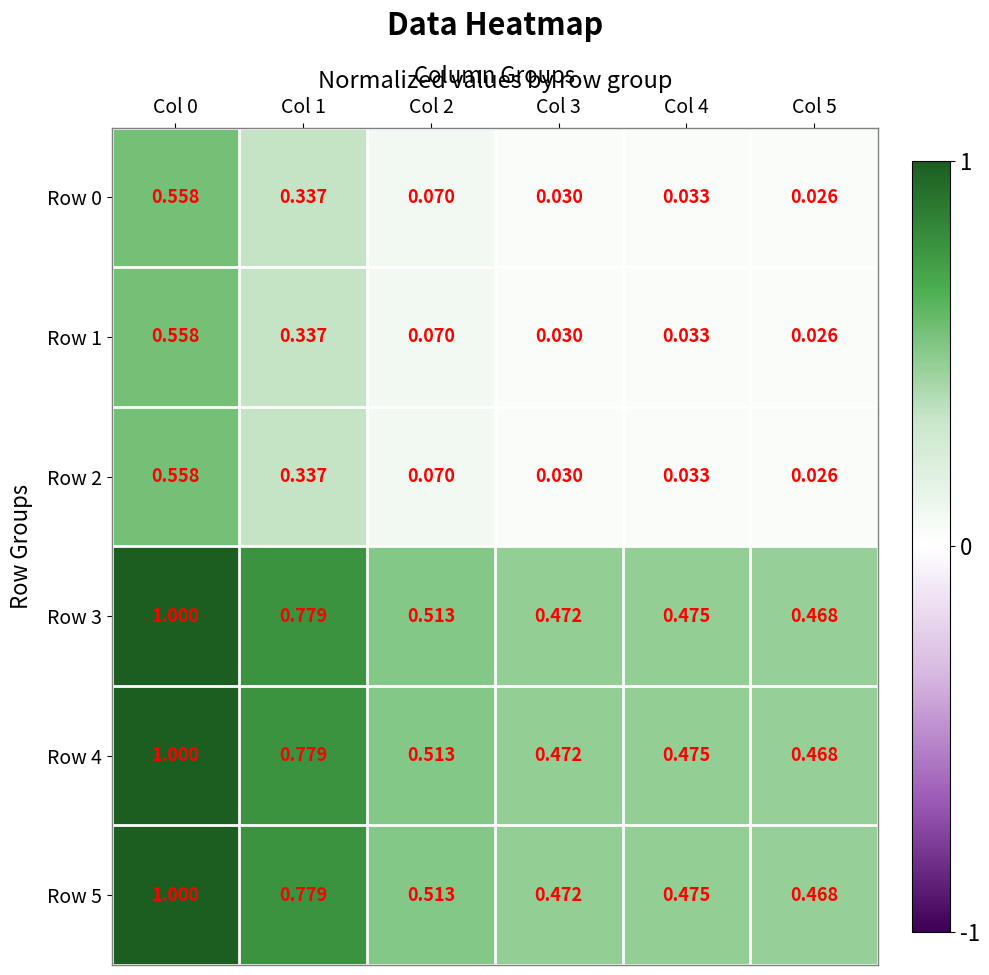

Is the value of Row 2 at Col 0 greater than the value of Row 3 at Col 5?

Yes